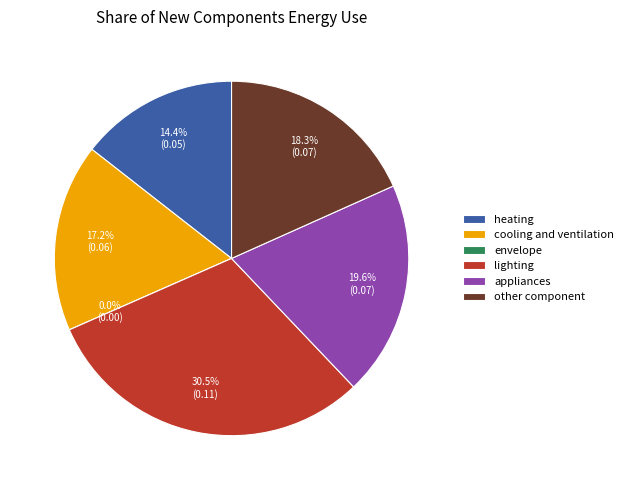

True or false: other component accounts for 18% of the total.

True